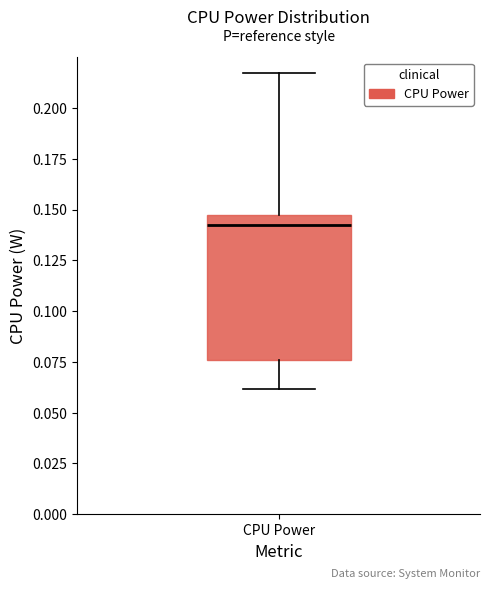

Read this box plot against the y-axis: the position of the median line, the range covered by the box, and the ends of both whiskers. The values are not printed on the chart, so give them approximately, as read against the axis.

median 0.140, box 0.075 to 0.145, whiskers 0.060 to 0.215